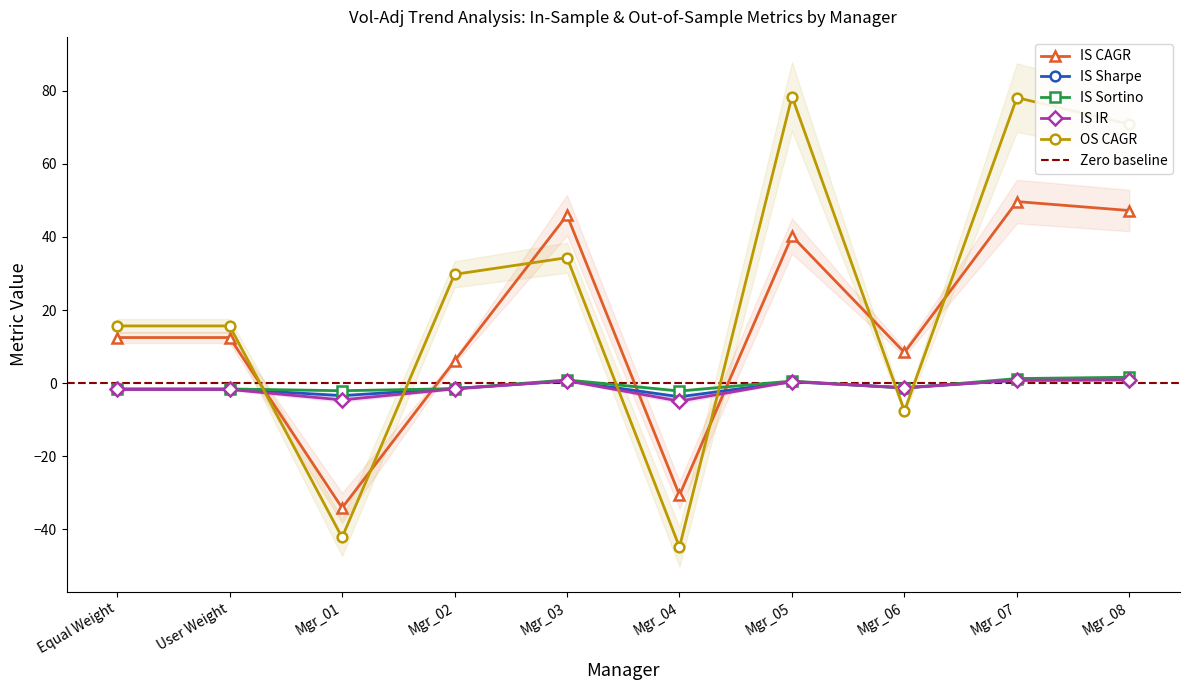

What is the sum of the IS Sortino values at Mgr_08 and Mgr_07?

2.8